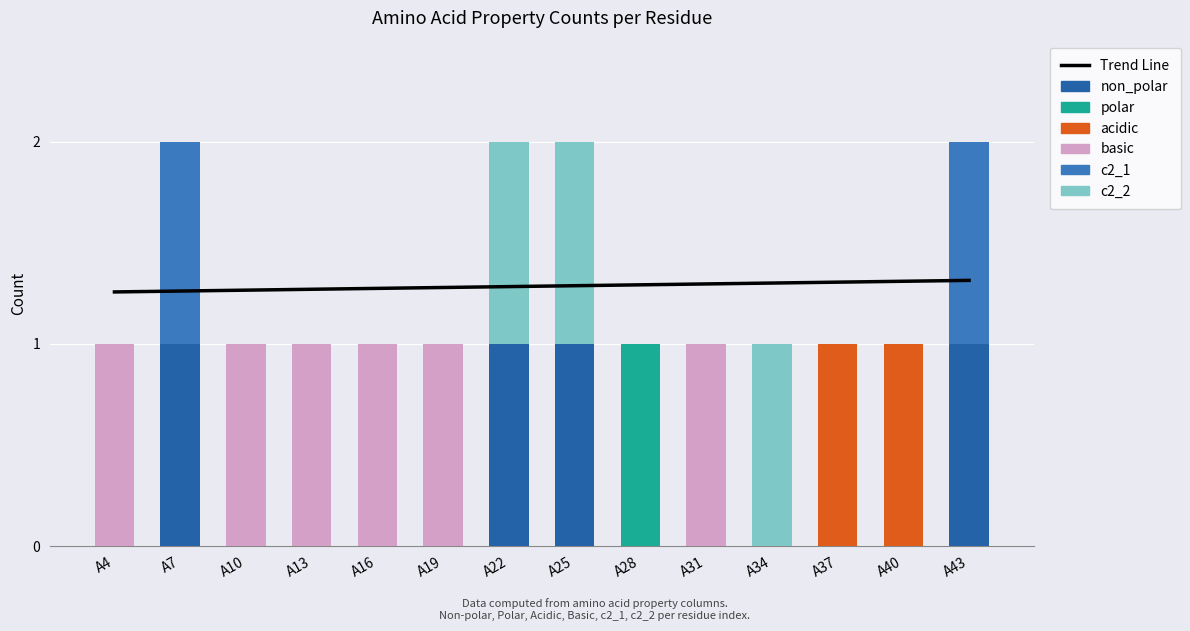

At which category is the sum across all series the highest?

A7